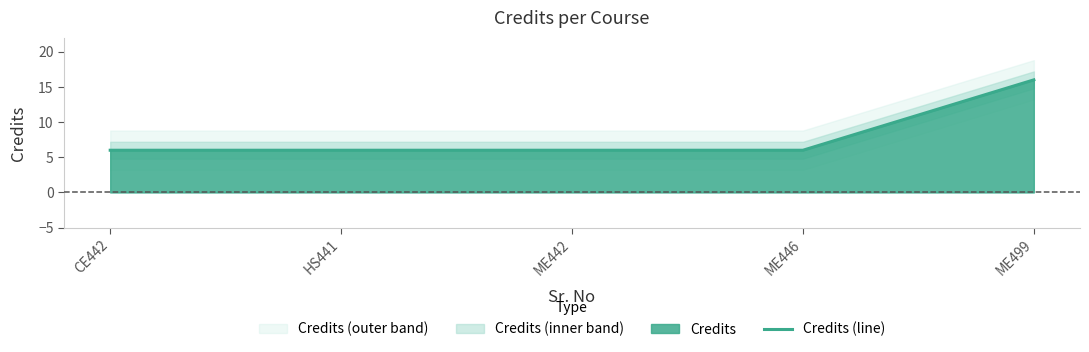

Approximately how many times larger is the value at ME499 compared to ME446?

2.7